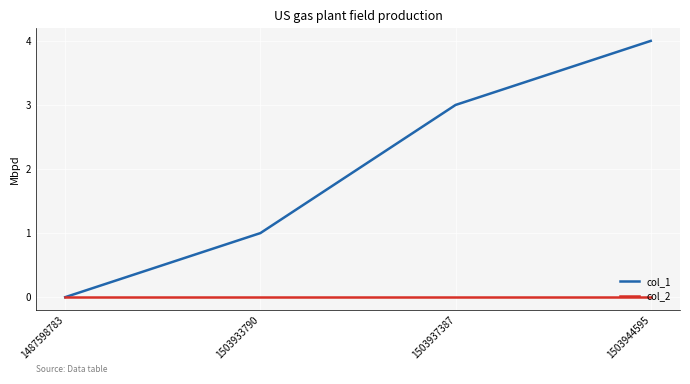

What is the spread (max minus min) of values at 1503937387?

3